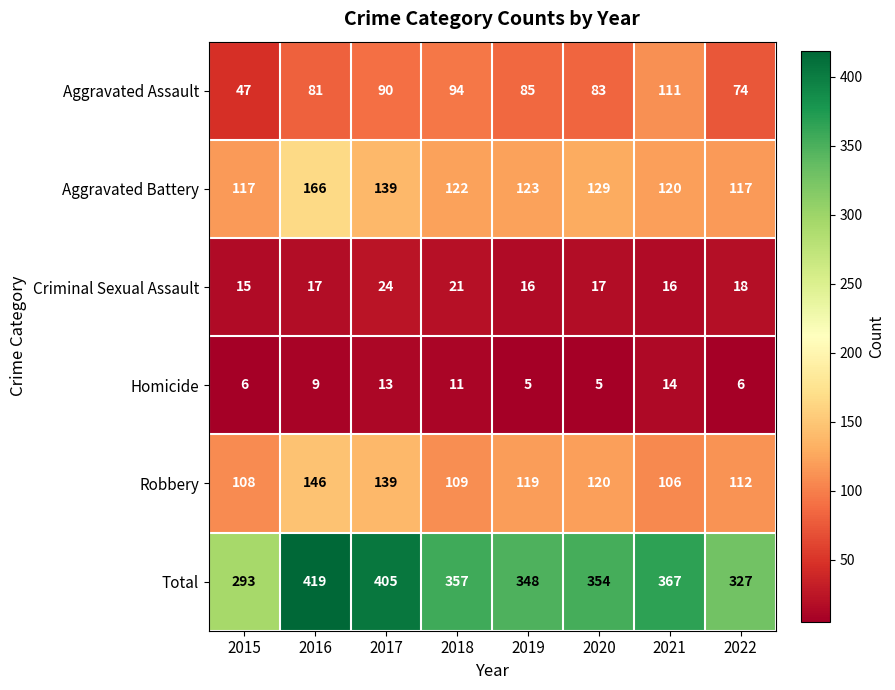

At which category is the sum across all series the highest?

2016